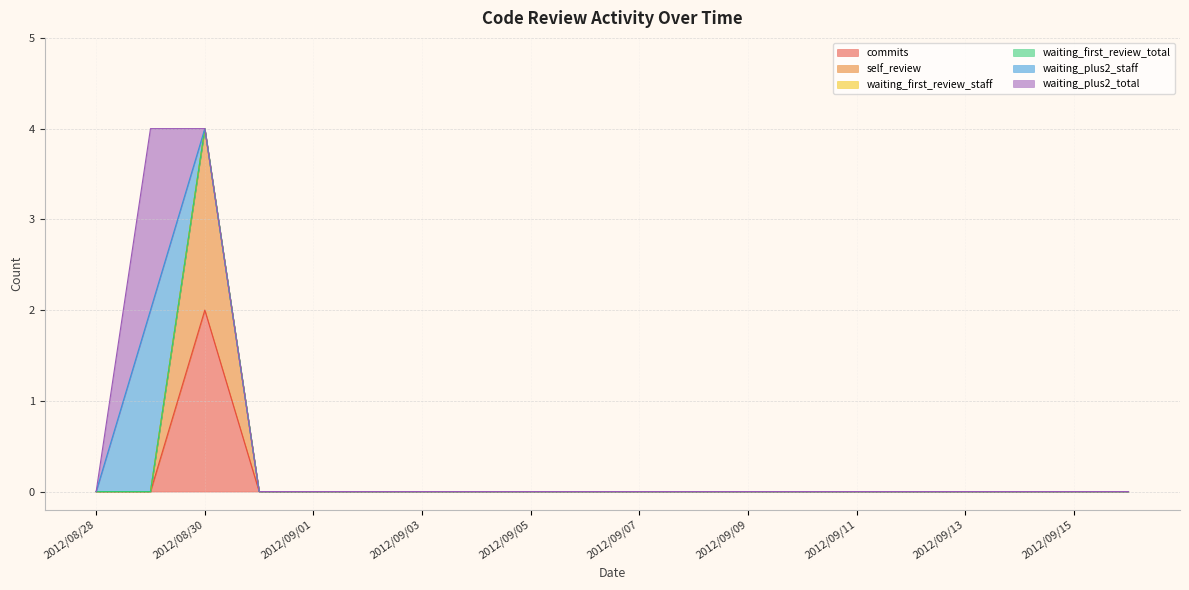

True or false: self_review and waiting_first_review_staff cross at least once.

False